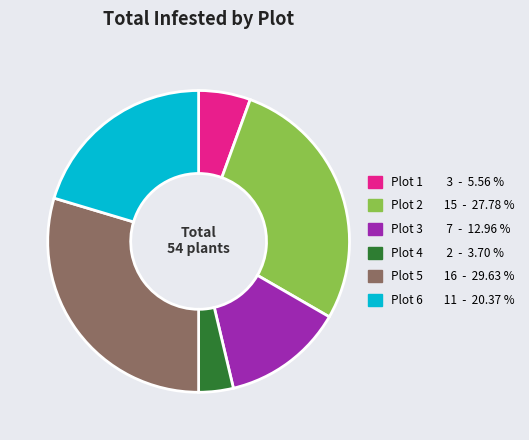

What is the ratio of the value at Plot 5 to the value at Plot 6?

1.5